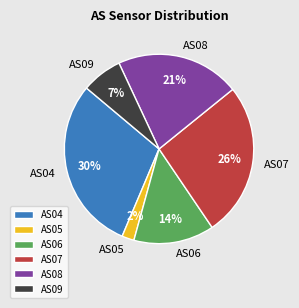

Do AS05 and AS09 together represent more than half of the pie?

No